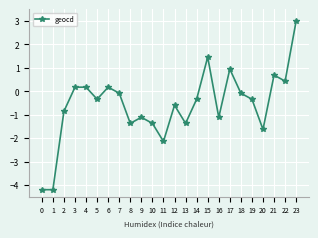

Reading left to right, extract all data points from this chart.

0=-4.2	1=-4.2	2=-0.9	3=0.2	4=0.2	5=-0.3	6=0.2	7=-0.1	8=-1.4	9=-1.1	10=-1.4	11=-2.1	12=-0.6	13=-1.4	14=-0.3	15=1.5	16=-1.1	17=0.9	18=-0.1	19=-0.3	20=-1.6	21=0.7	22=0.4	23=3.0